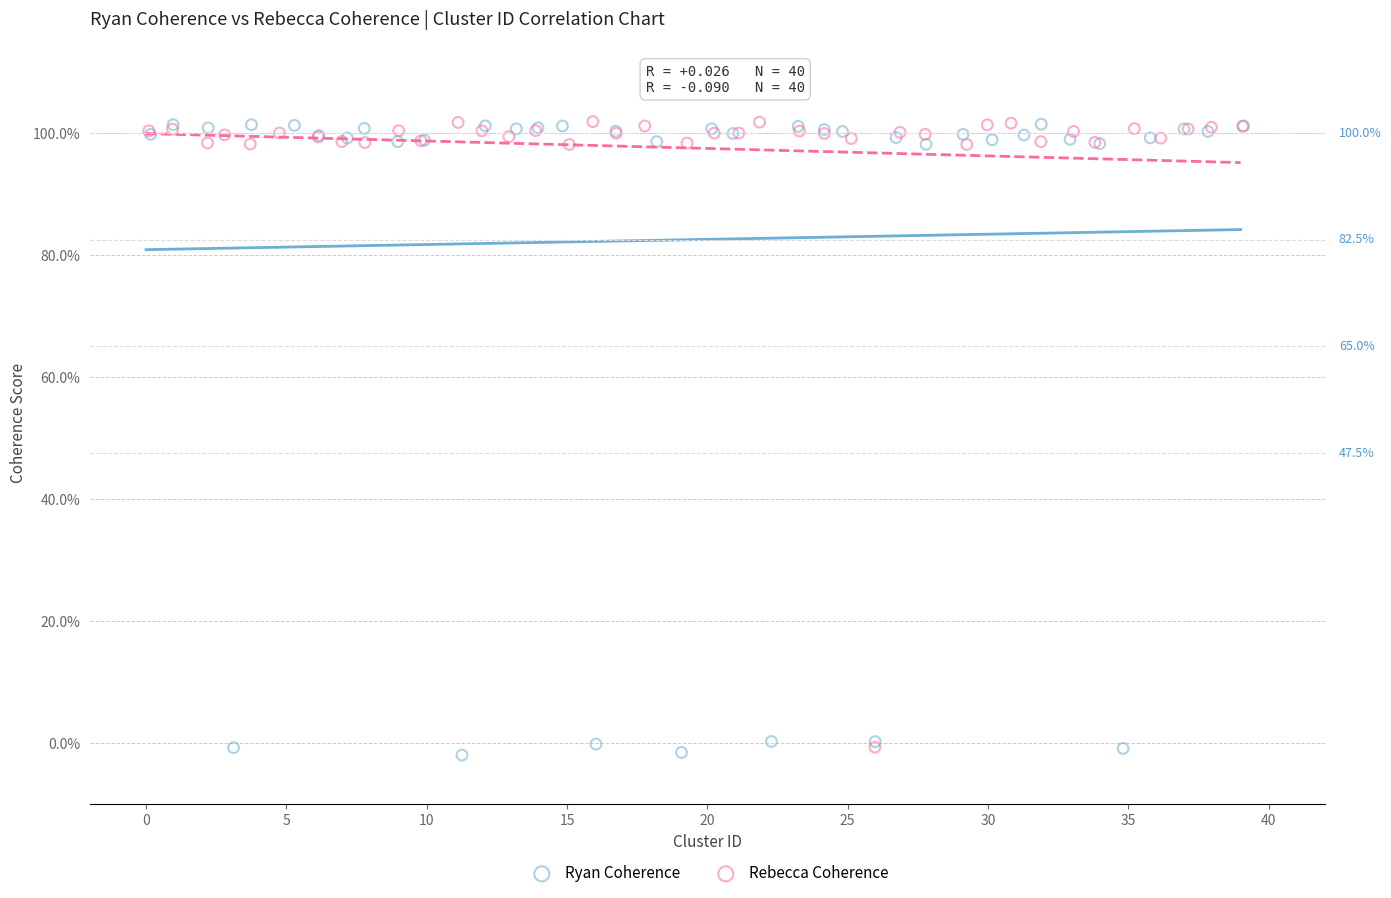

What are all the series names shown in the legend?

Ryan Coherence, Rebecca Coherence